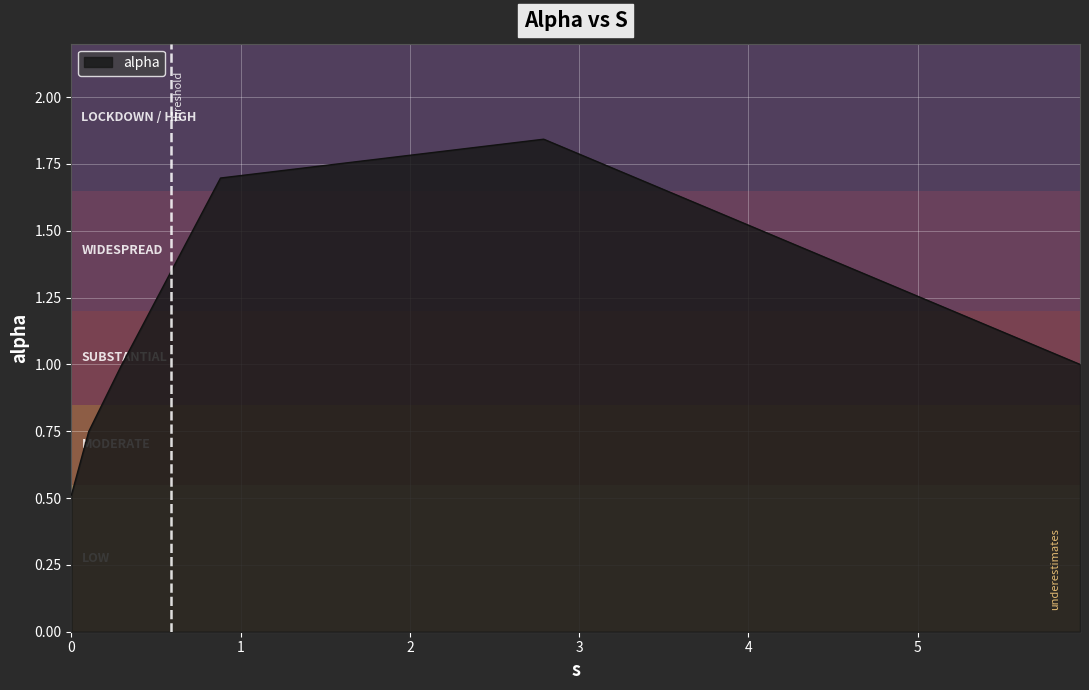

What is the difference between the maximum and minimum values?

1.3